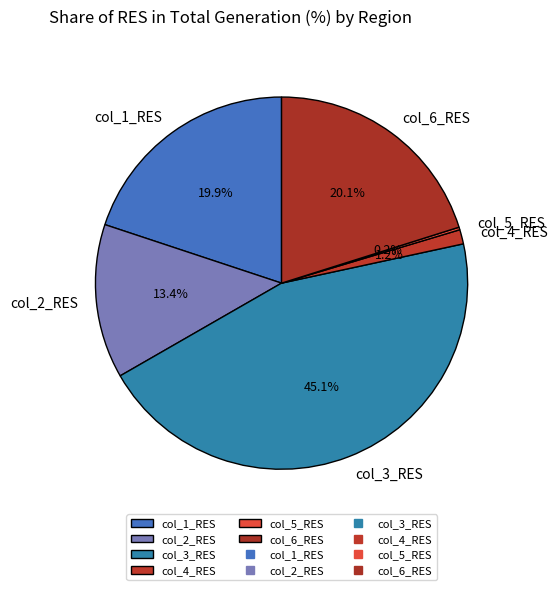

Which category has the biggest portion of the pie?

col_3_RES